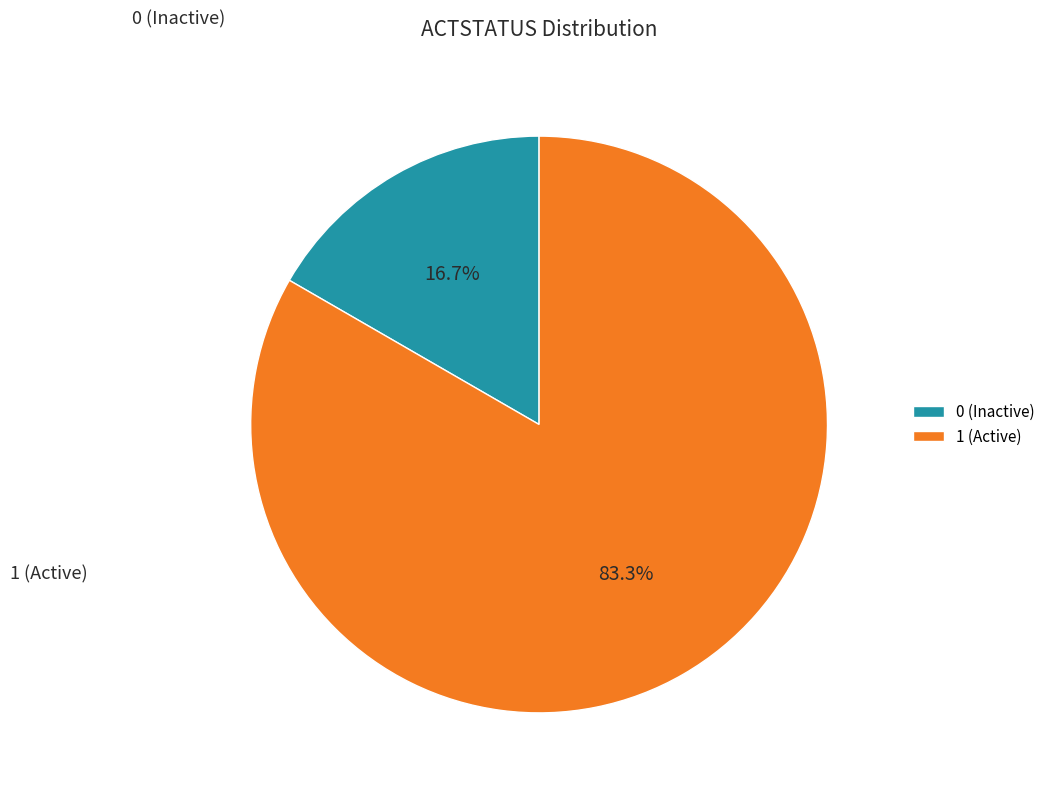

True or false: 1 accounts for 83% of the total.

True